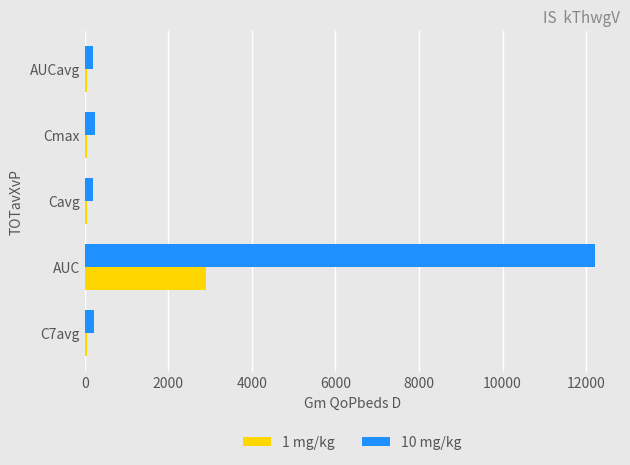

Rank the series at AUC from highest to lowest value.

10 mg/kg, 1 mg/kg